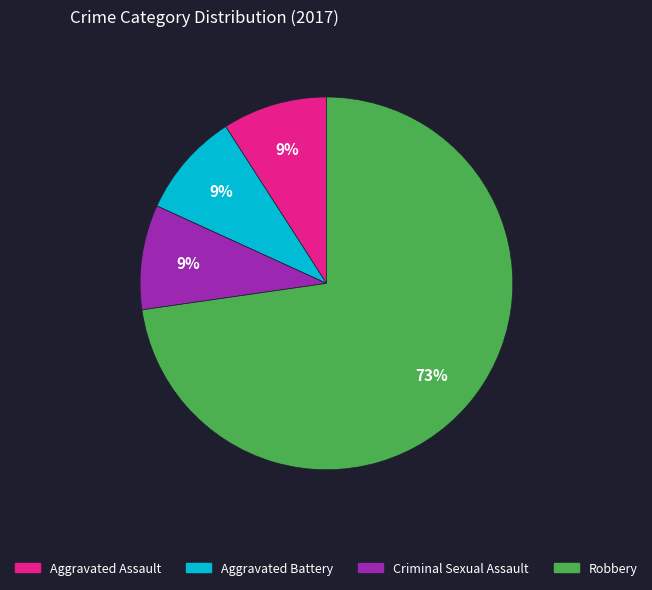

What percentage is the Criminal Sexual Assault slice, to the nearest percent?

9%